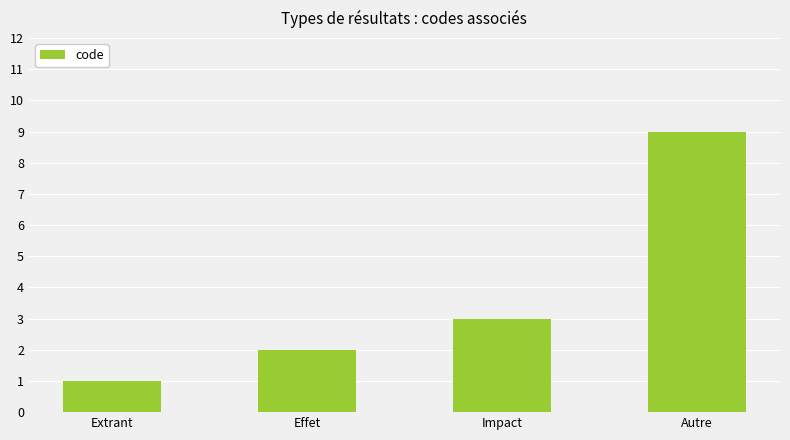

Reading left to right, list all the values displayed in this chart.

1	2	3	9